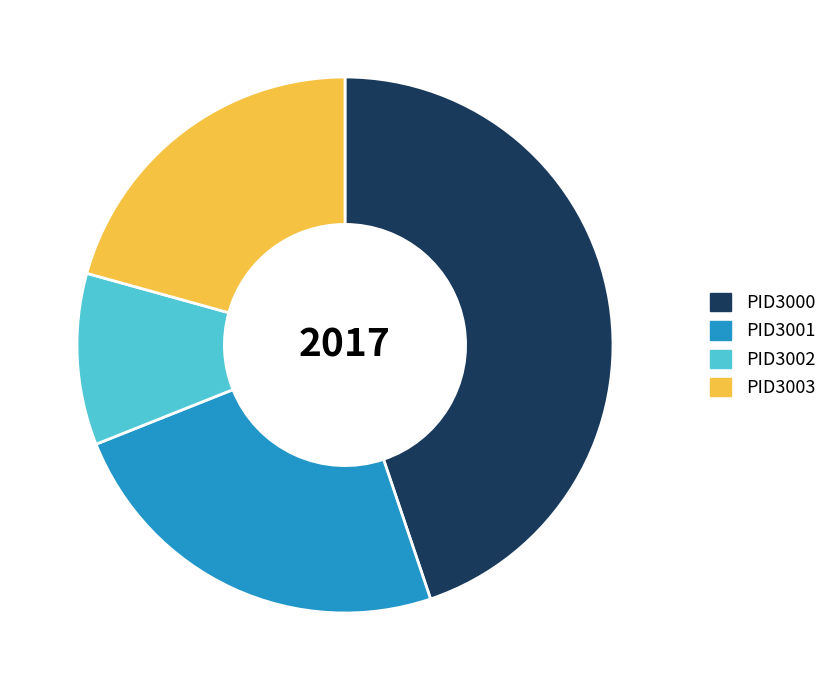

Is the sum of PID3003 and PID3000 greater than half?

Yes